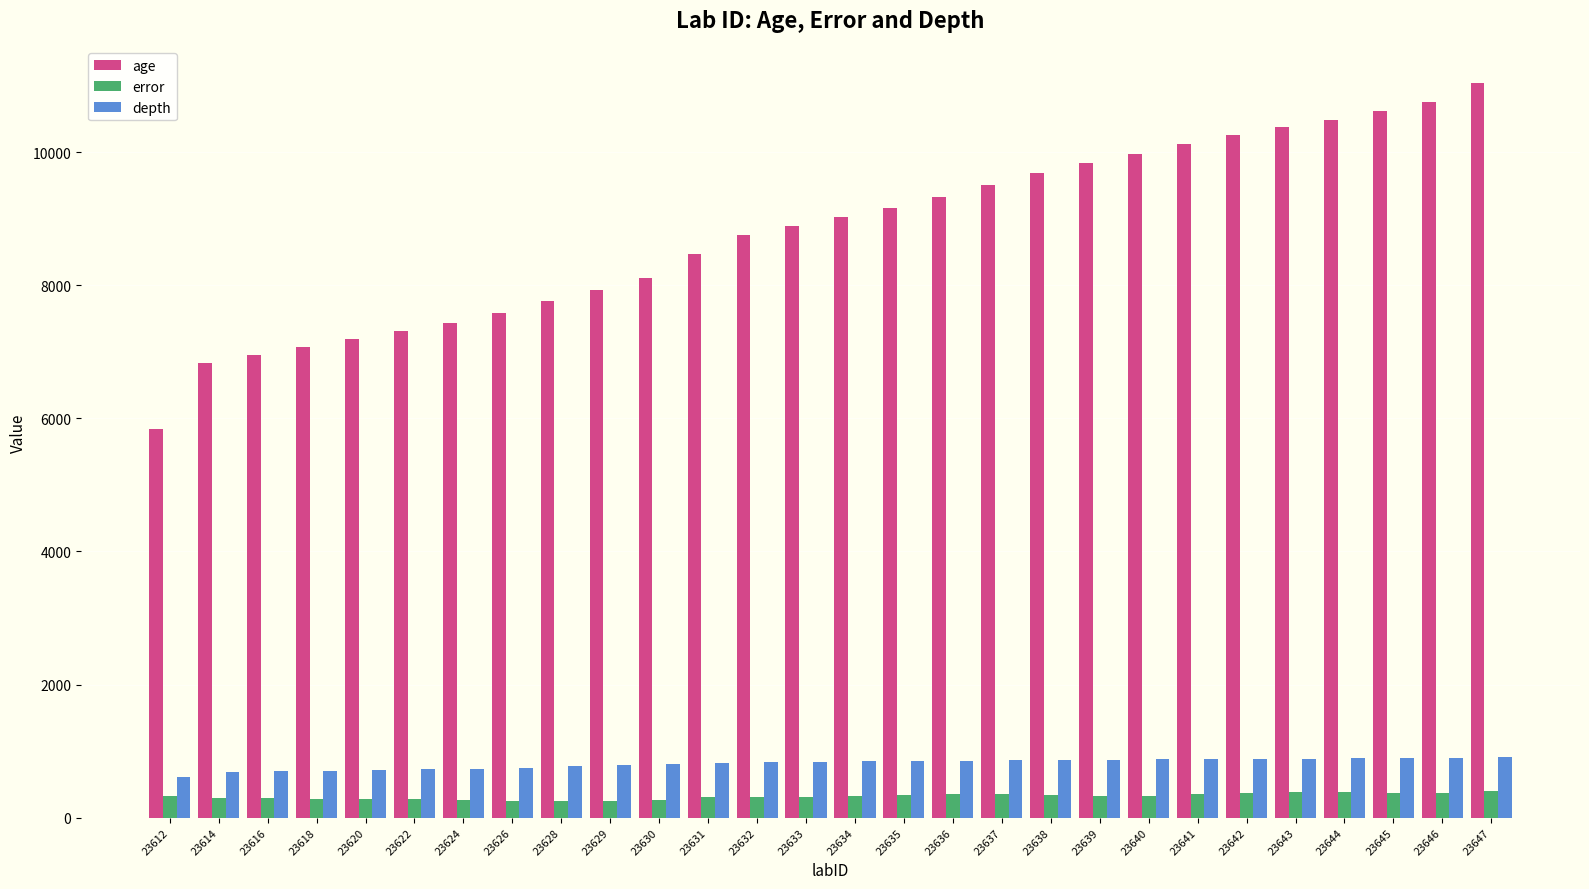

What is the sum of all depth values?

22754.0